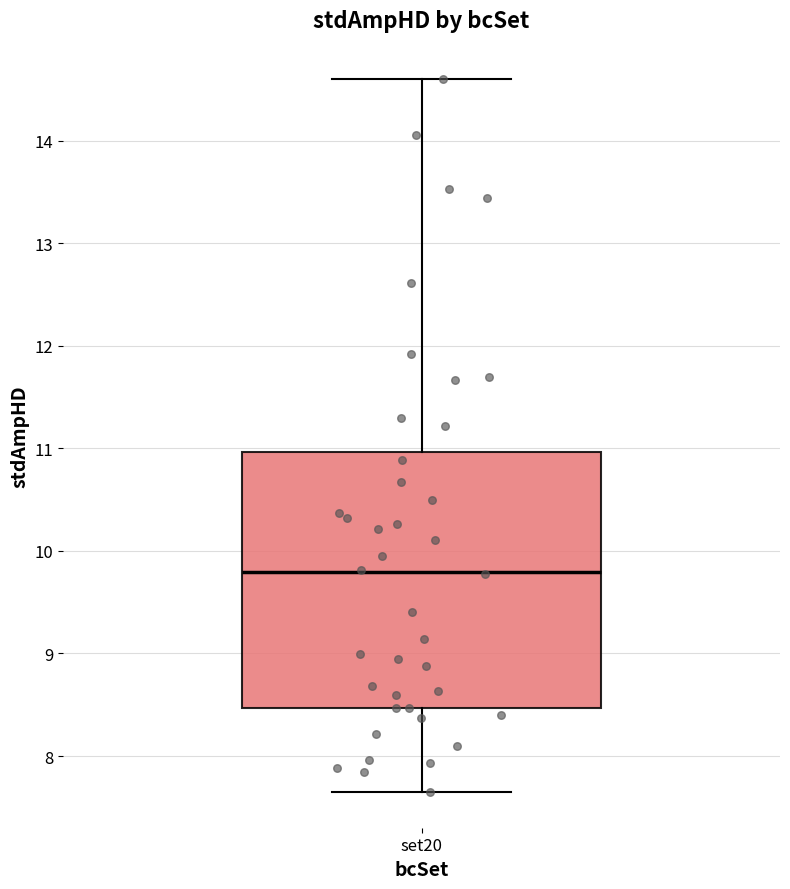

Transcribe this box plot: give where the median line is, the range the box spans, and where the two whiskers end, as read against the y-axis. The values are not printed on the chart, so give them approximately, as read against the axis.

median 9.8, box 8.5 to 11.0, whiskers 7.6 to 14.6